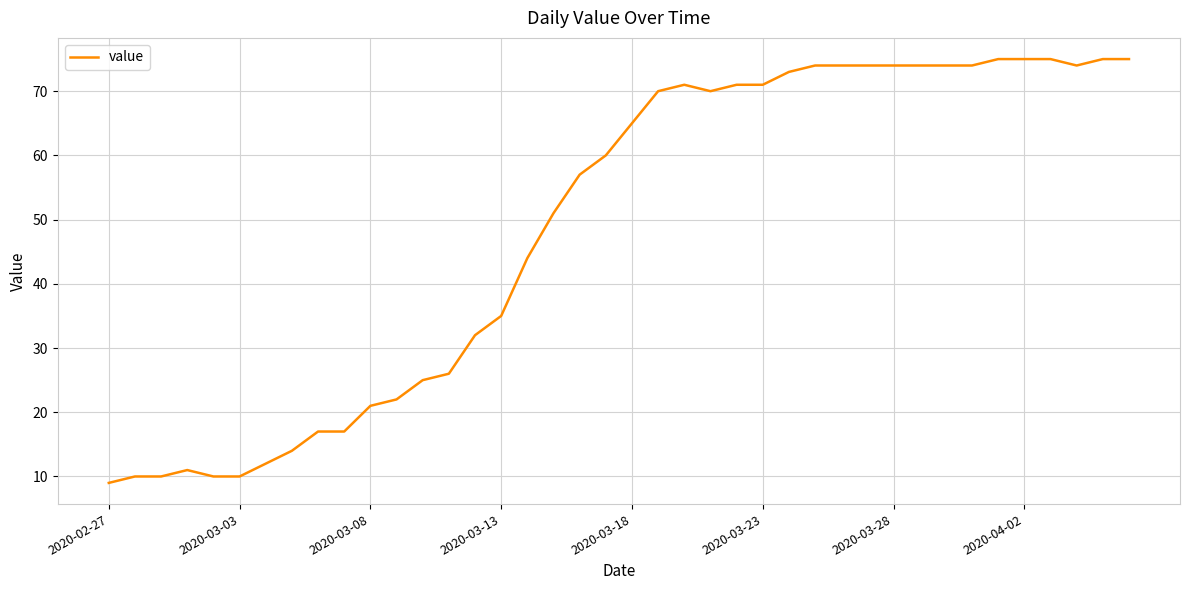

What is the difference between the maximum and minimum values?

66